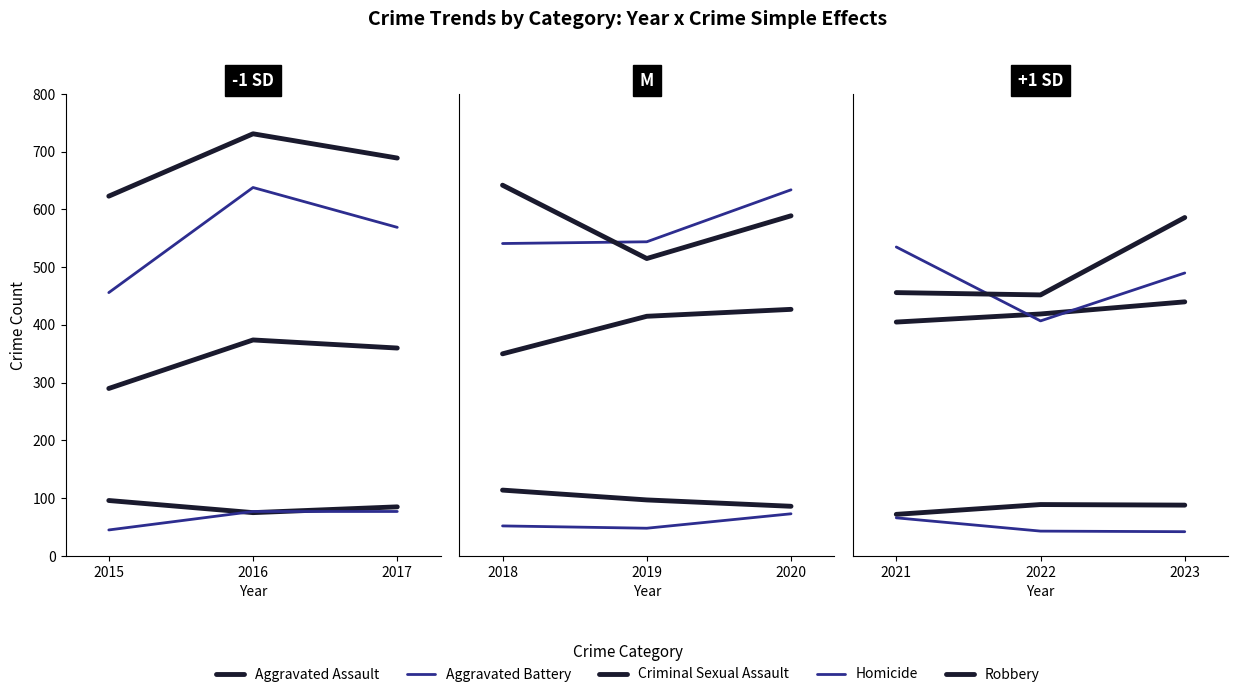

What are all the series names shown in the legend?

Aggravated Assault, Aggravated Battery, Criminal Sexual Assault, Homicide, Robbery